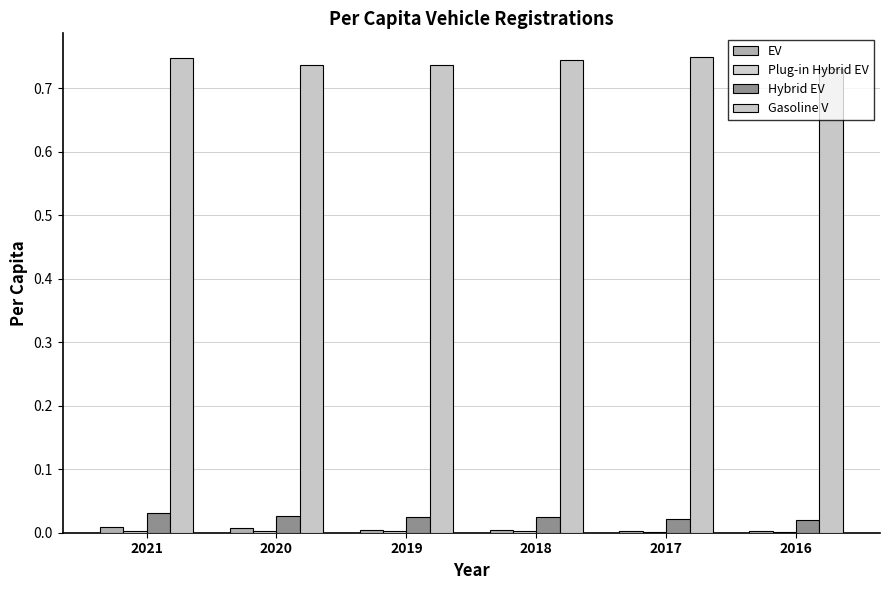

The value of EV at 2018 is 0.0. True or false?

True